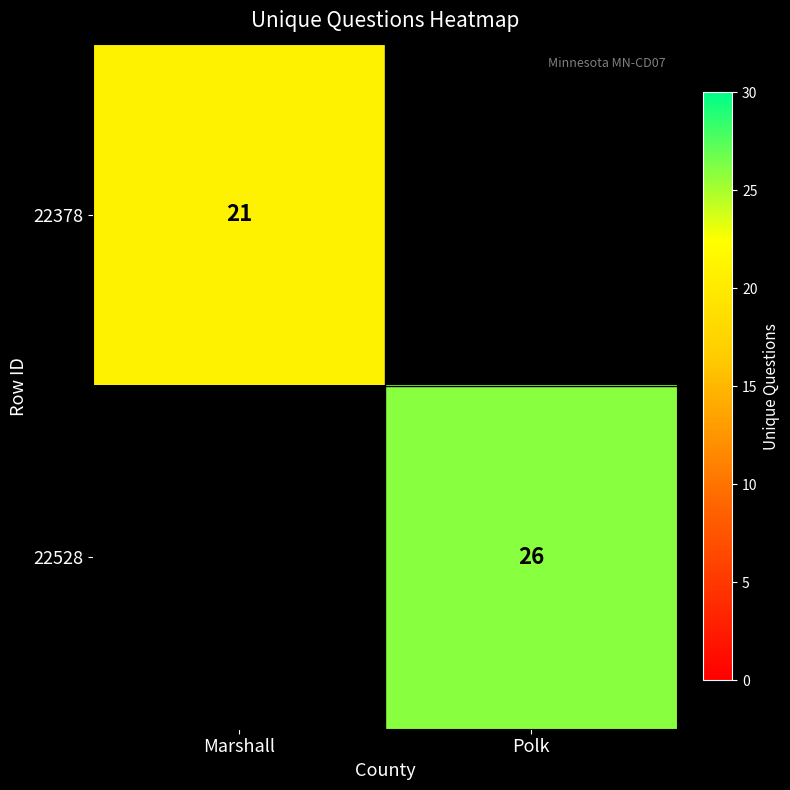

The value of 22528 at Polk is 26. True or false?

True